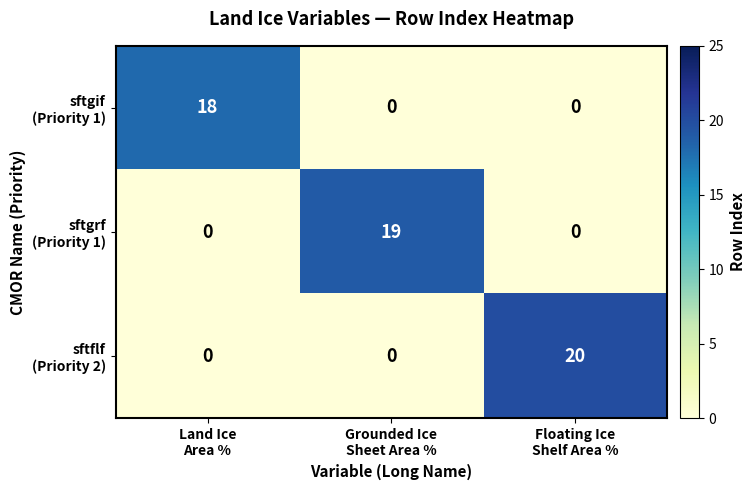

At how many categories does at least one series exceed 7?

3